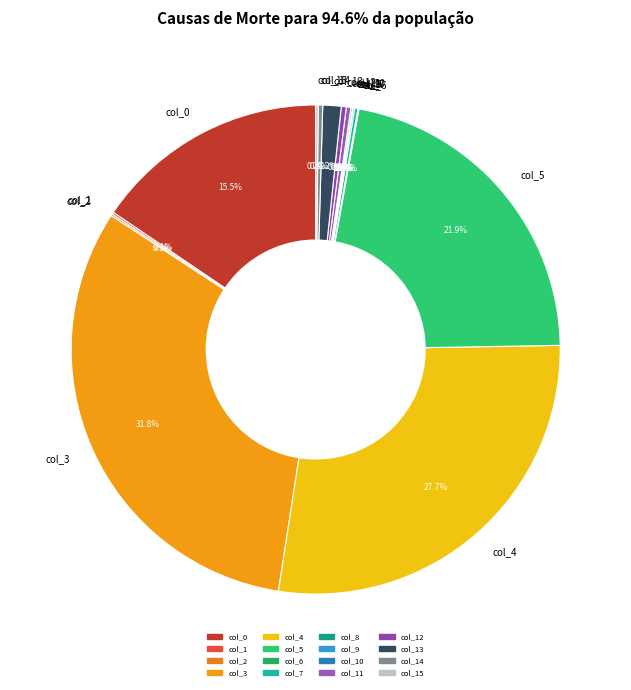

Does any single category account for the majority?

No